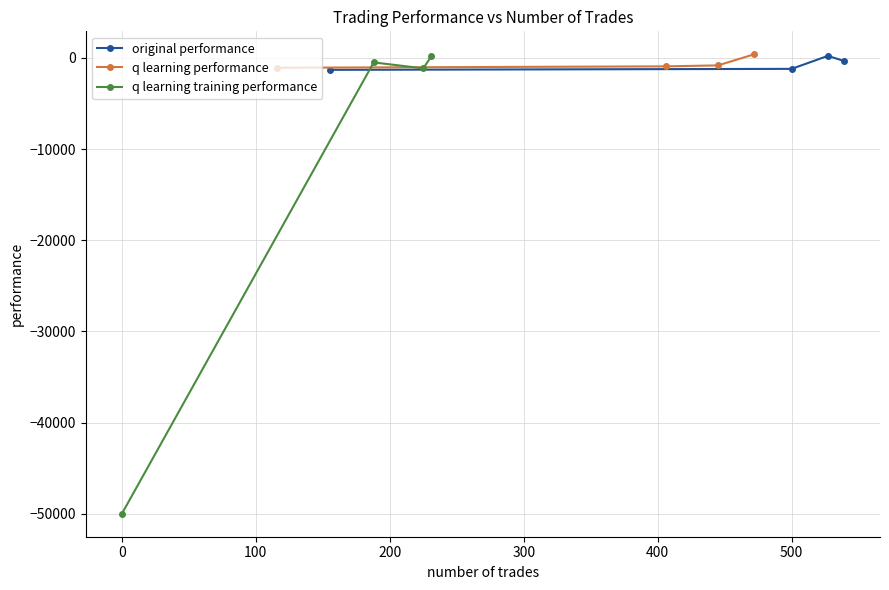

How many data points does each series have?

4